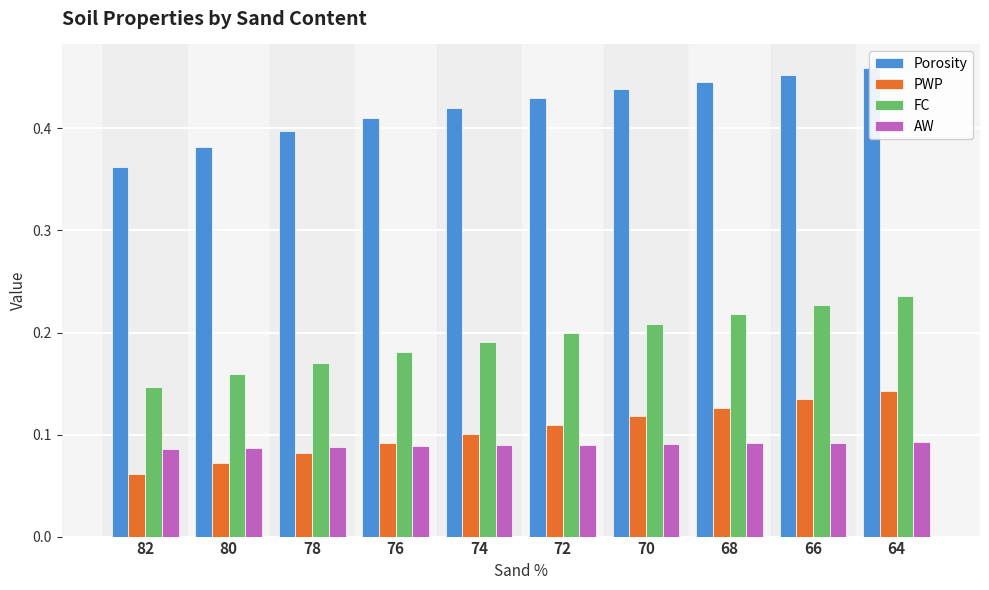

Are the bars horizontal?

No